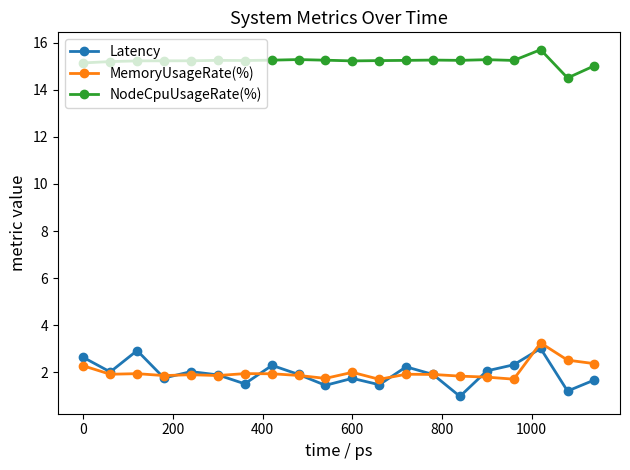

What is the value of the Latency point at the 15th from the left?

1.0